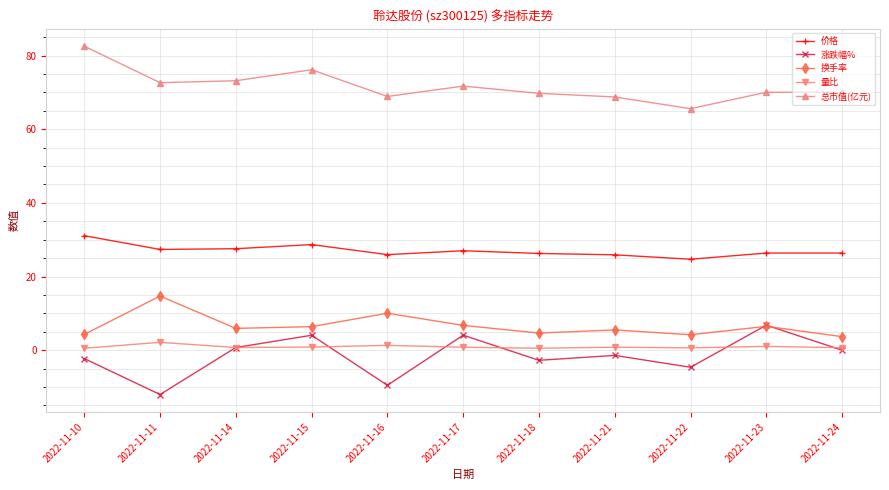

Which series has the largest range (max minus min)?

涨跌幅%